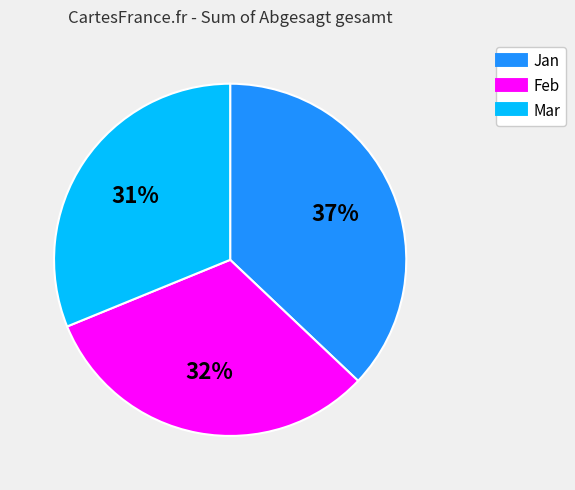

Does any single category account for the majority?

No